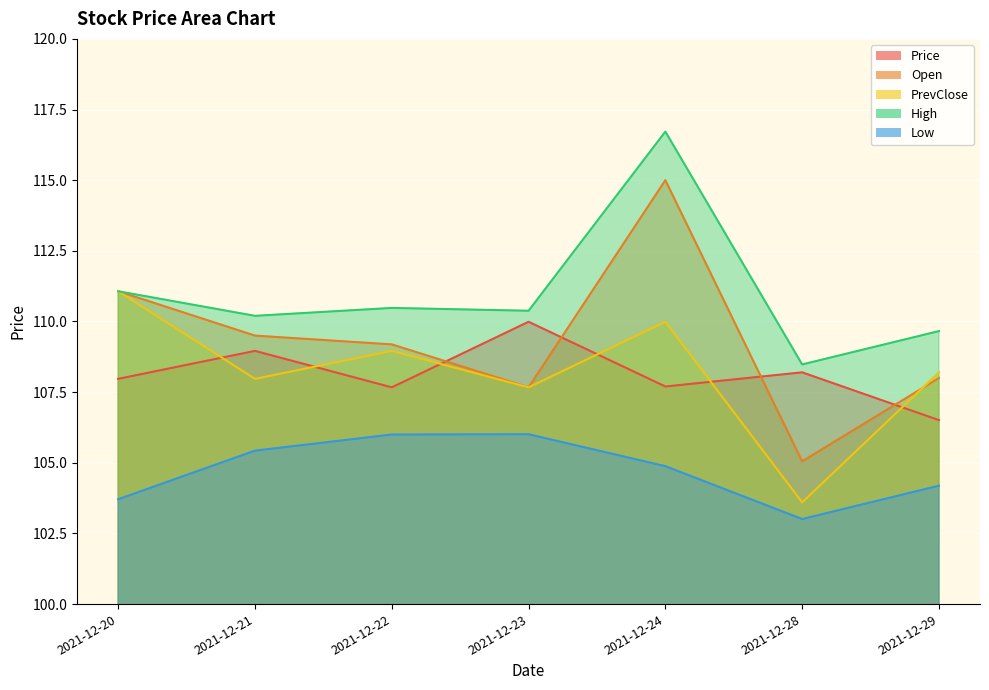

Which series has the largest range (max minus min)?

Open